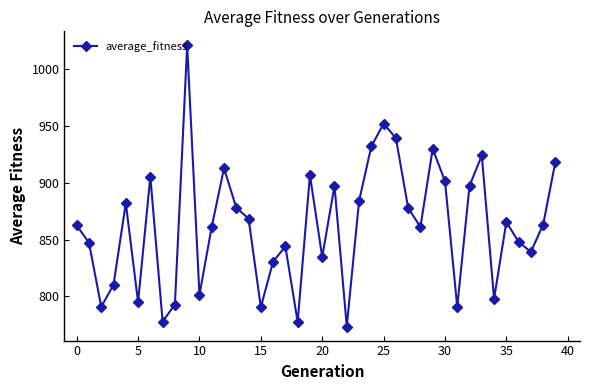

How many lines are shown in the chart?

1